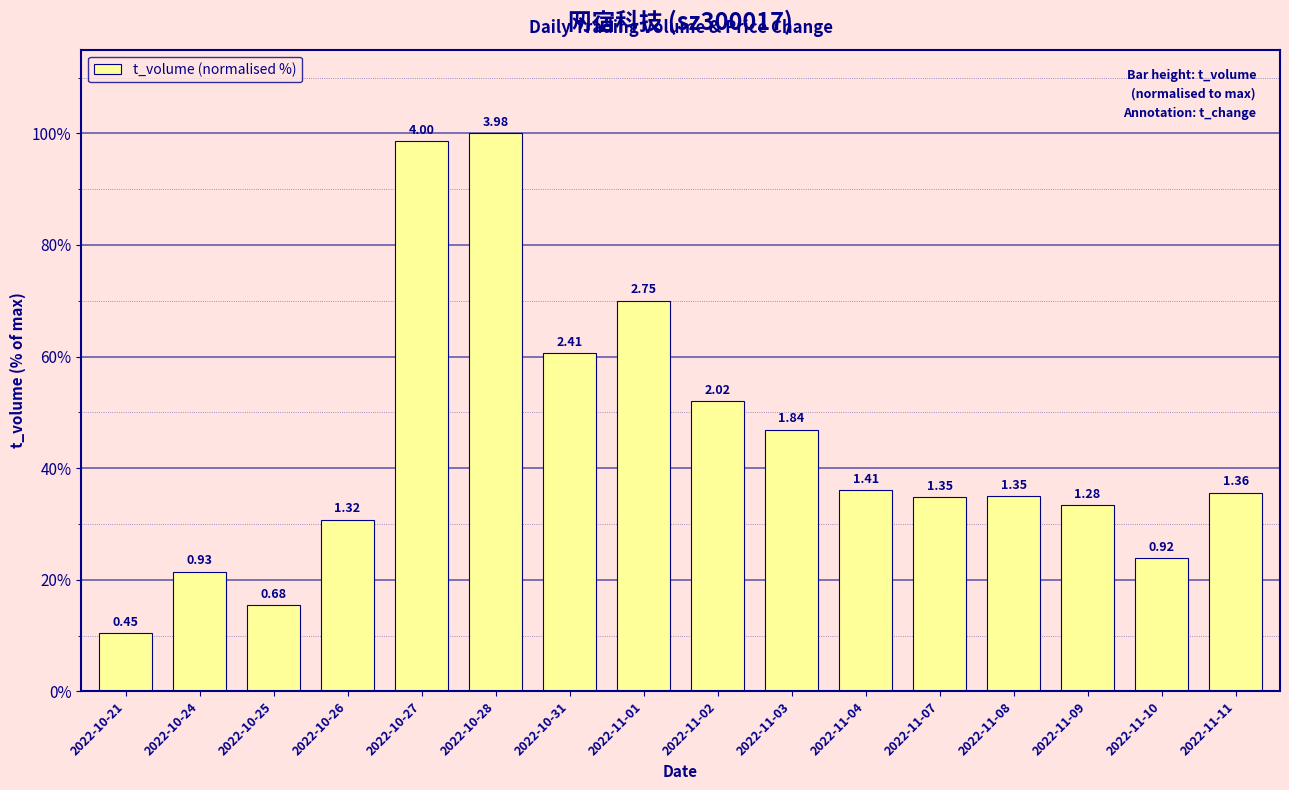

The value at 2022-10-28 is 100.0. True or false?

True